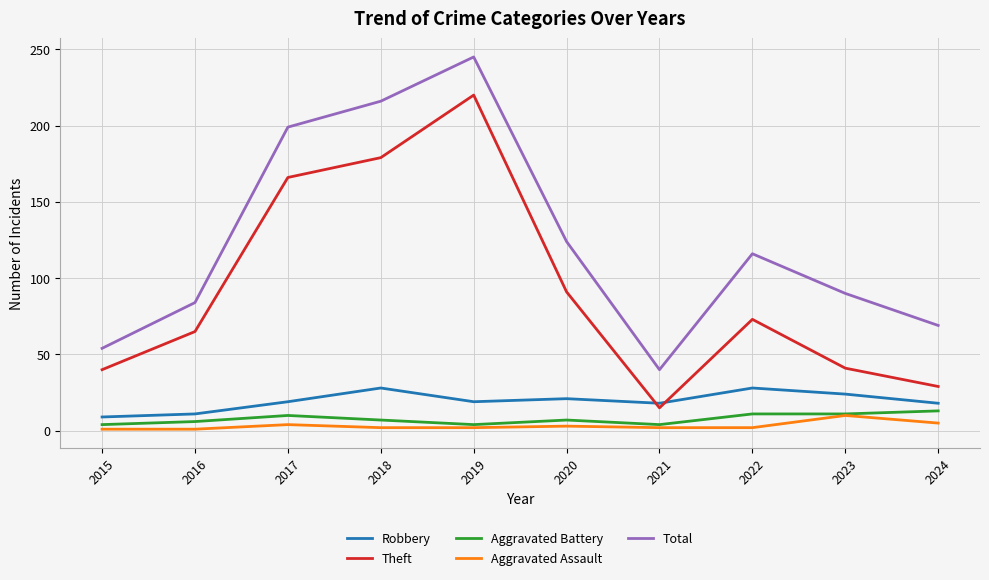

What is the spread (max minus min) of values at 2021?

38